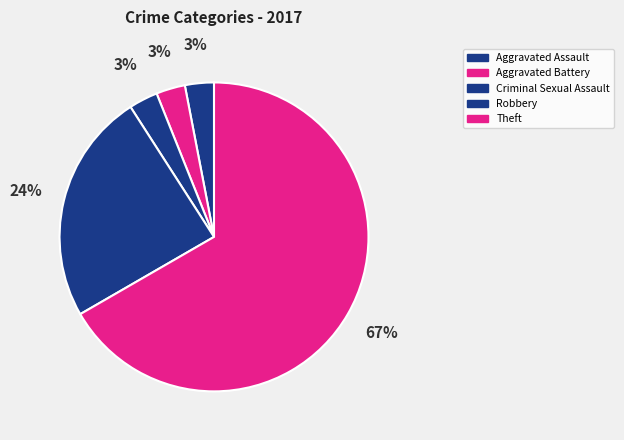

Is there a majority slice in this chart?

Yes